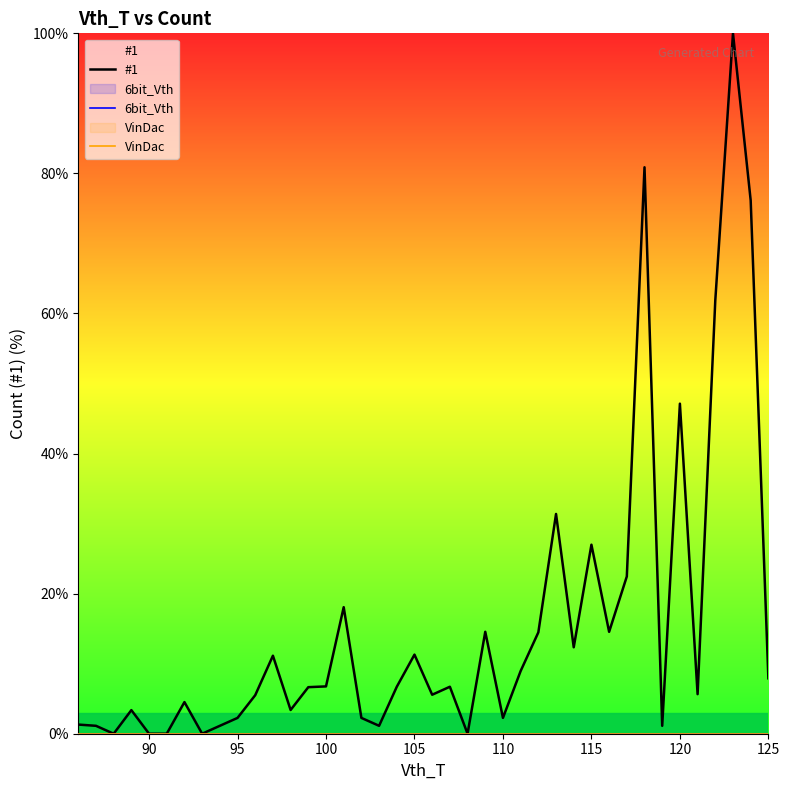

What is the value of the #1 point at the 17th from the left?

2.3